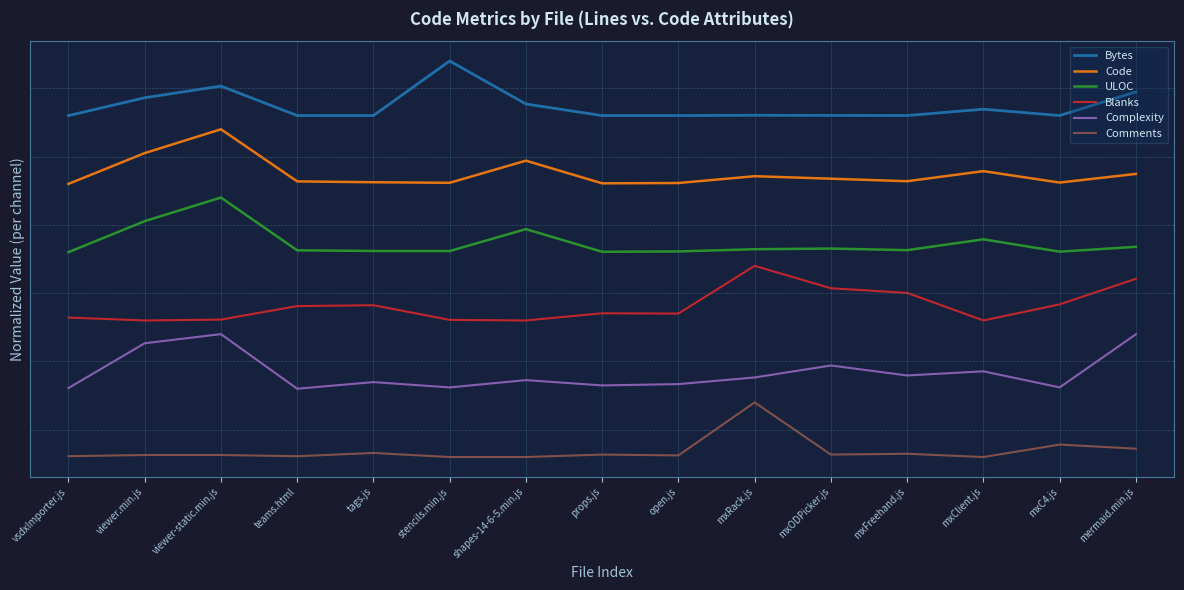

Reading right to left, transcribe all the data shown in this chart.

Bytes: 12.4	11.5	11.7	11.5	11.5	11.5	11.5	11.5	11.9	13.5	11.5	11.5	12.6	12.2	11.5
Code: 9.4	9.0	9.5	9.1	9.2	9.3	9.0	9.0	9.9	9.0	9.1	9.1	11.0	10.1	9.0
ULOC: 6.7	6.5	7.0	6.6	6.6	6.6	6.5	6.5	7.3	6.5	6.5	6.6	8.5	7.6	6.5
Blanks: 5.5	4.6	4.0	5.0	5.2	6.0	4.3	4.3	4.0	4.0	4.6	4.5	4.0	4.0	4.1
Complexity: 3.5	1.5	2.1	2.0	2.4	1.9	1.7	1.6	1.8	1.5	1.7	1.5	3.5	3.2	1.5
Comments: -0.7	-0.5	-1.0	-0.9	-0.9	1.0	-0.9	-0.9	-1.0	-1.0	-0.9	-1.0	-0.9	-0.9	-1.0